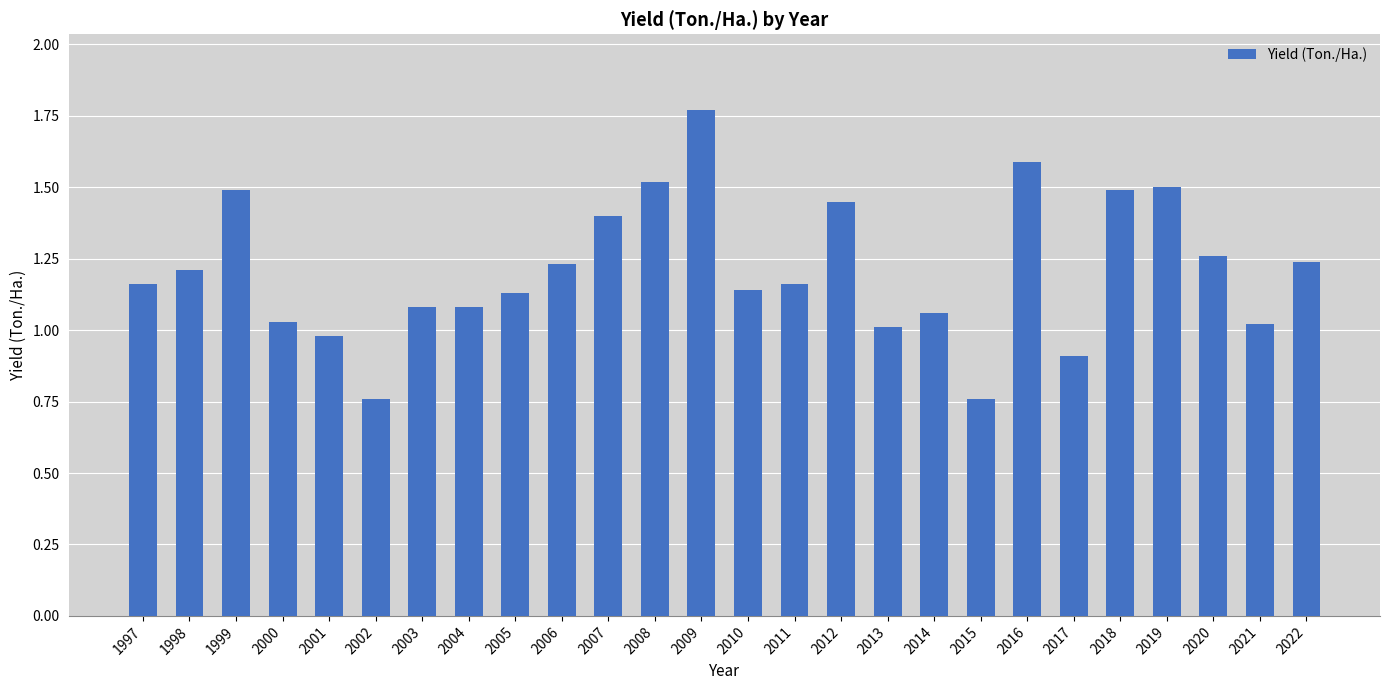

Is it true that the value at 2003 is 0.5?

False